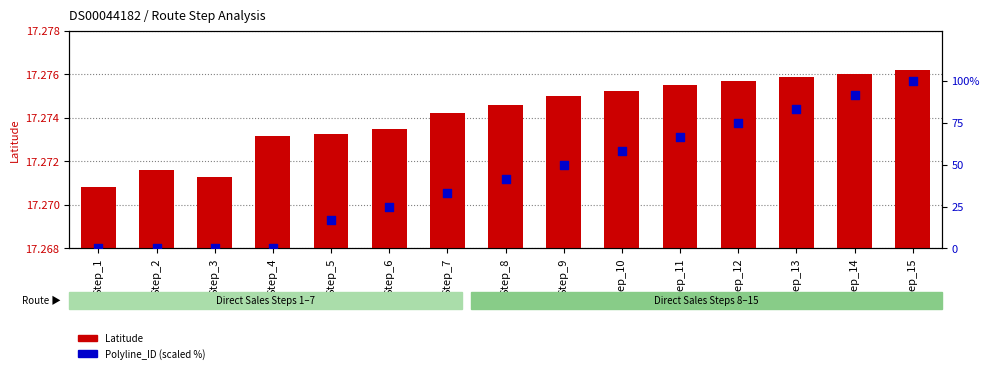

Which series reaches the maximum Y coordinate?

Polyline_ID (scaled %)